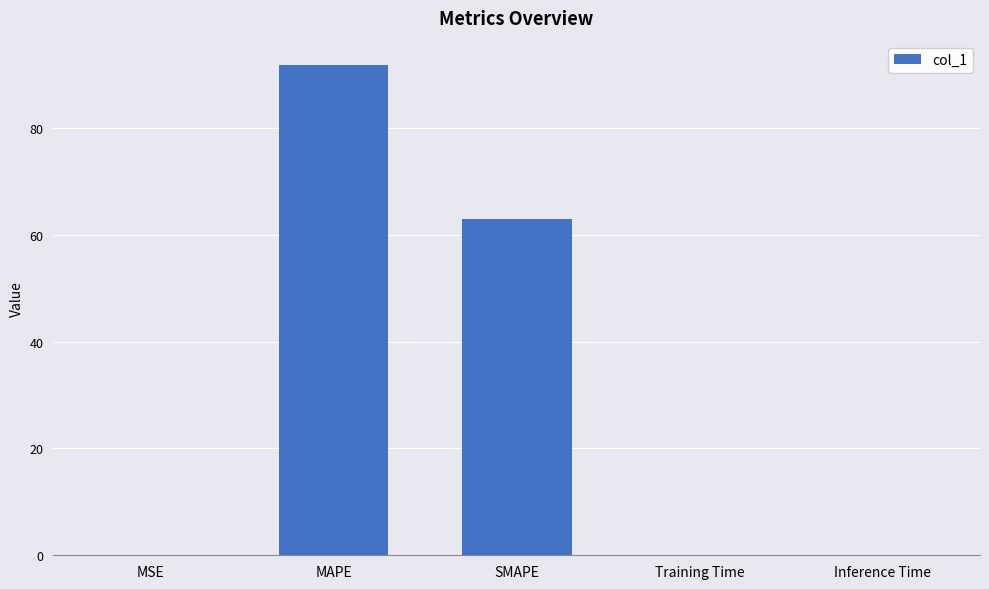

The chart shows a value of 62.9 at SMAPE. True or false?

True